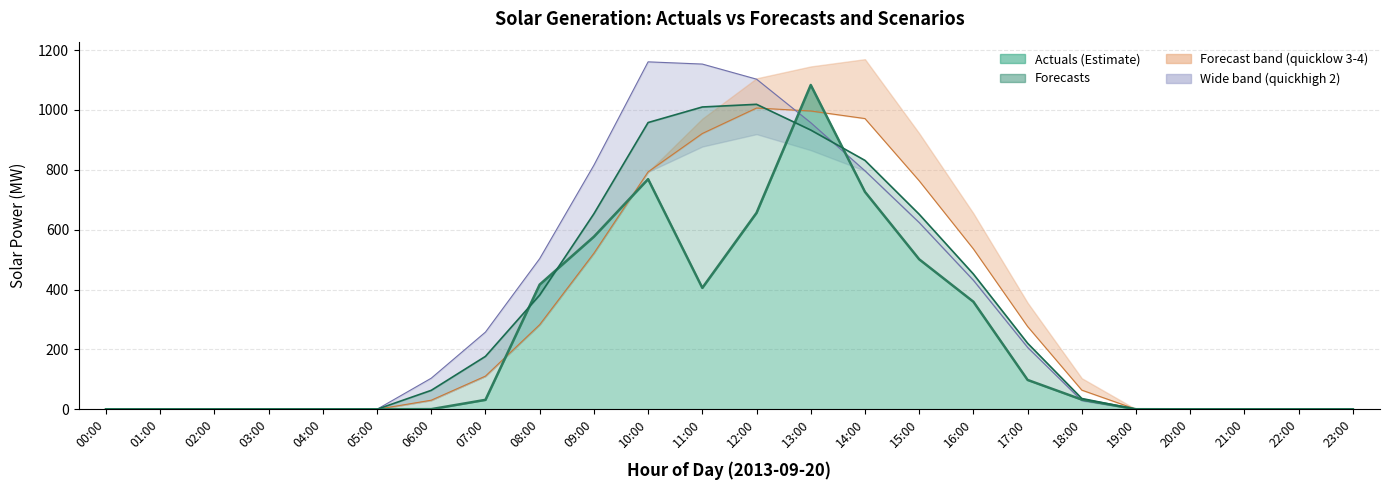

At 17:00, list the series in order from smallest to largest.

Solar: actuals, Solar: quickhigh_diverse2, Solar: forecasts, Solar: quicklow_diverse2